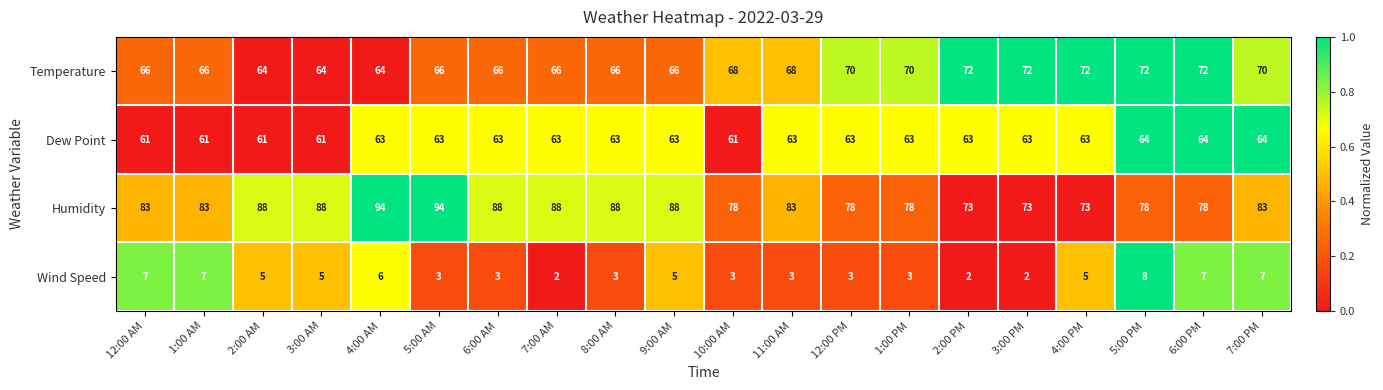

Count the number of data series in this chart.

4